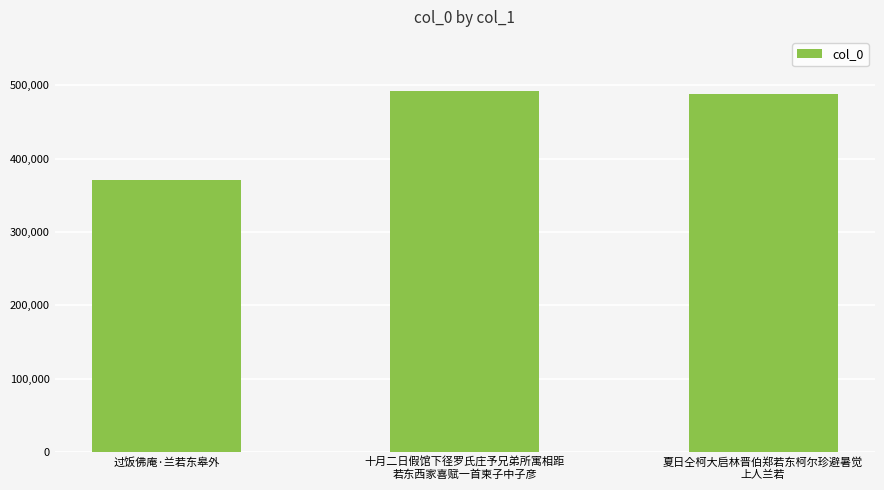

The value at 夏日仝柯大启林晋伯郑若东柯尔珍避暑觉
上人兰若 is 216418. True or false?

False